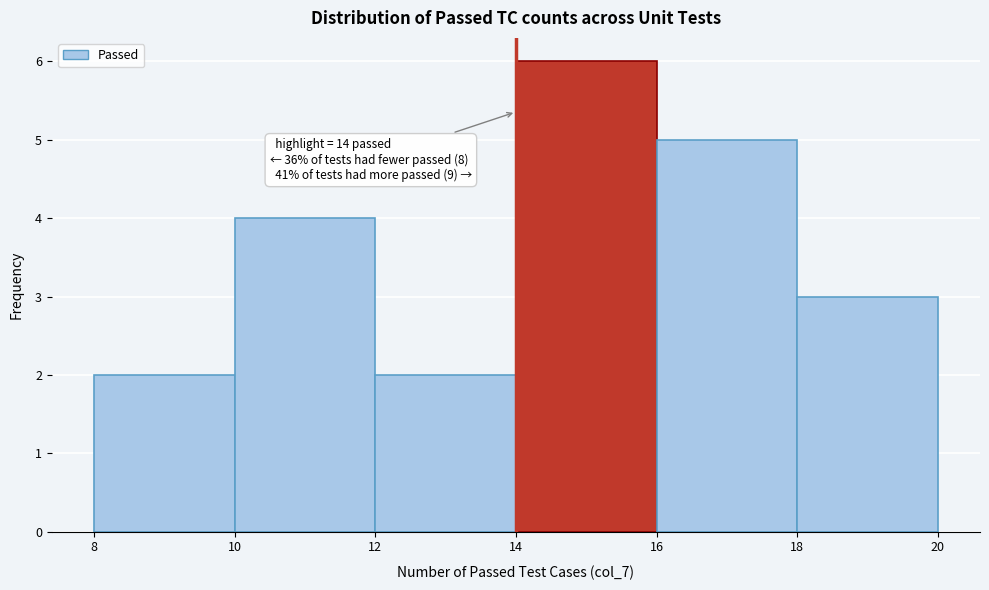

Over which range of the x-axis is the bar tallest?

14 to 16